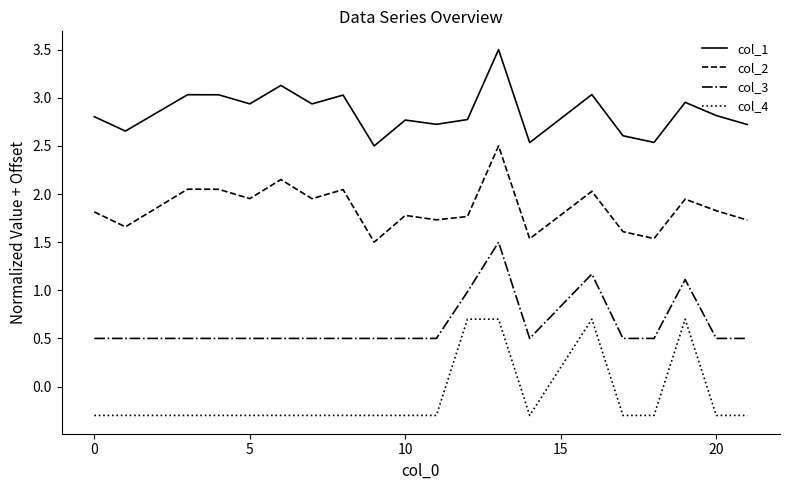

Rank the series by their average value, from lowest to highest.

col_4, col_3, col_2, col_1